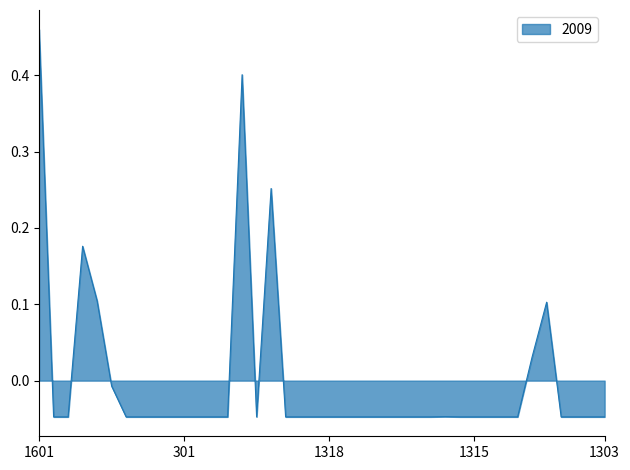

Which category has the highest value across all series?

1601